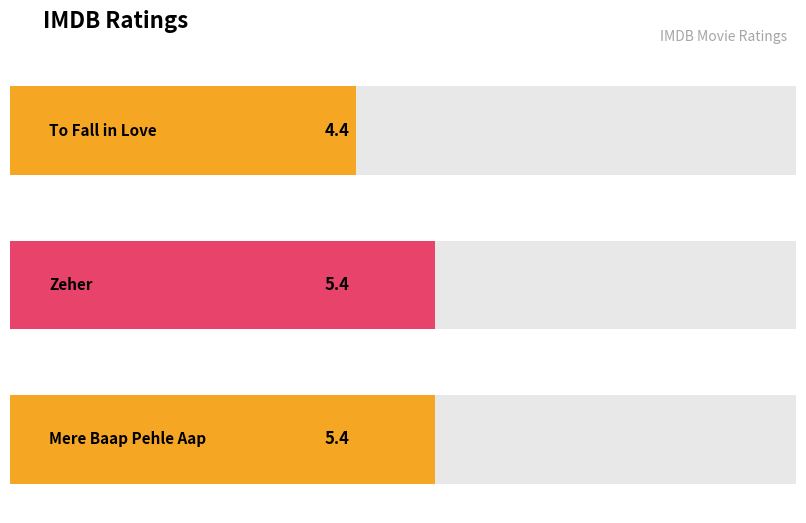

Reading right to left, extract all data points from this chart.

Mere Baap Pehle Aap=5.4	Zeher=5.4	To Fall in Love=4.4